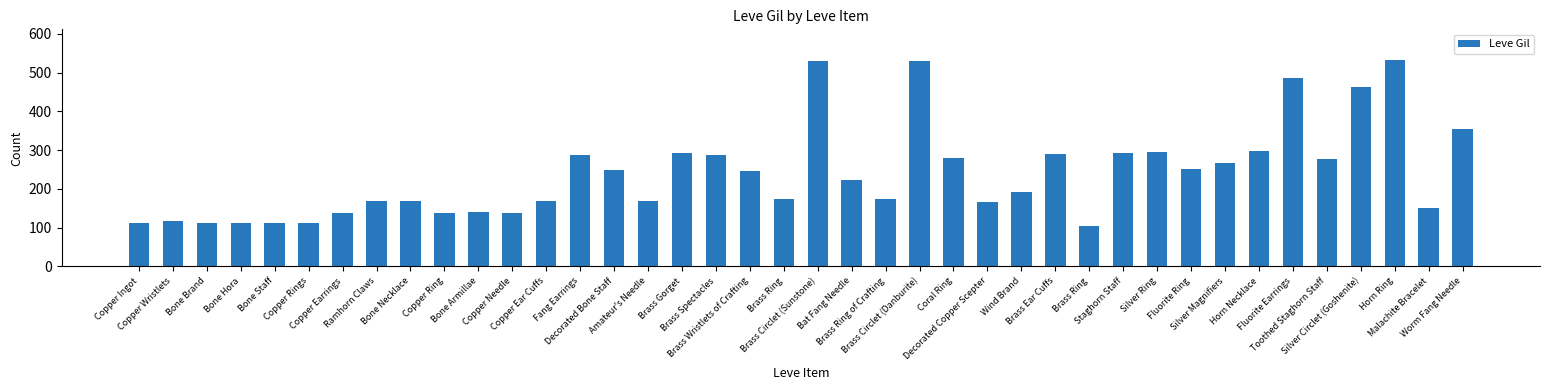

What is the ratio of the value at Toothed Staghorn Staff to the value at Brass Ear Cuffs?

1.0